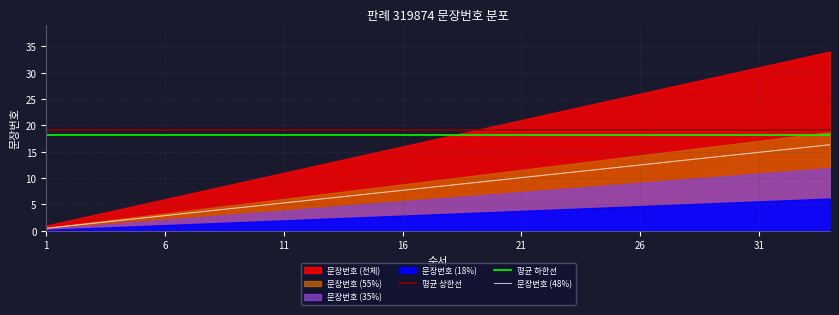

What is the sum of all 평균 하한선 values?

617.4